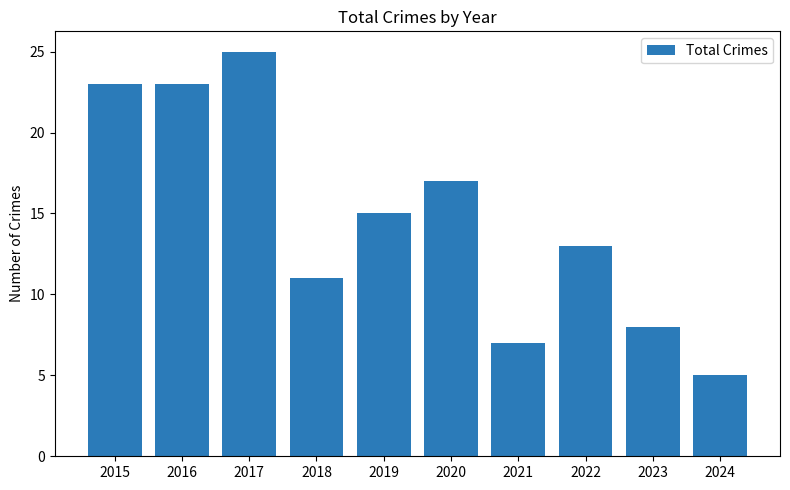

At which category does the chart reach its peak across all series?

2017